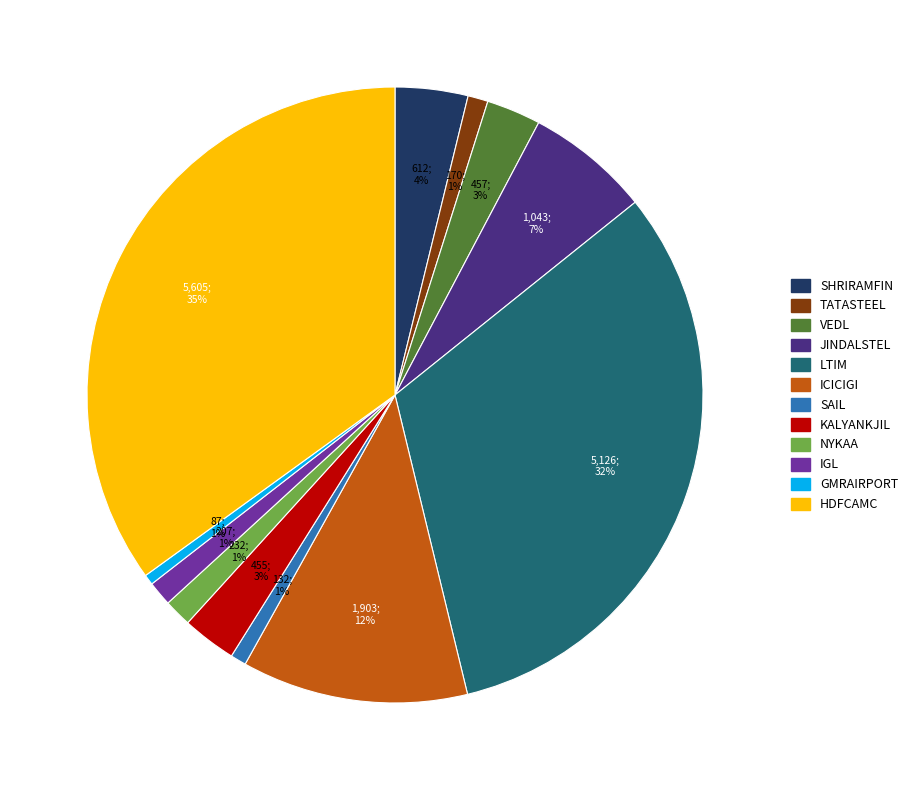

Do SHRIRAMFIN and NYKAA together represent more than half of the pie?

No